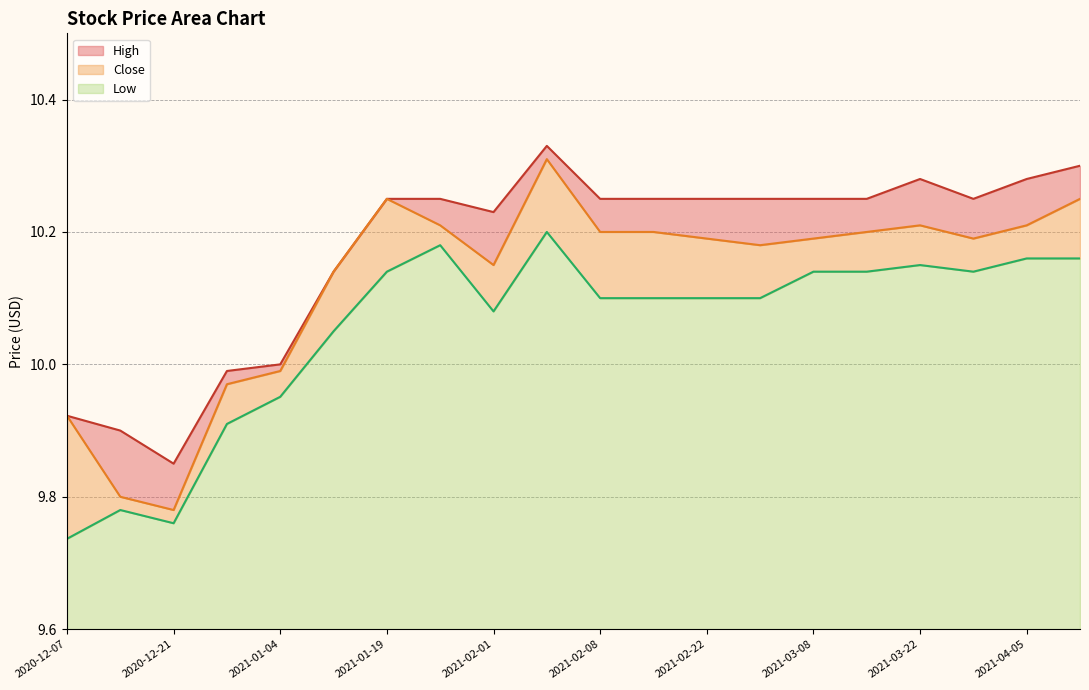

Reading left to right, extract all data points from this chart.

High: 9.9	9.9	9.8	10.0	10.0	10.1	10.2	10.2	10.2	10.3	10.2	10.2	10.2	10.2	10.2	10.2	10.3	10.2	10.3	10.3
Close: 9.9	9.8	9.8	10.0	10.0	10.1	10.2	10.2	10.2	10.3	10.2	10.2	10.2	10.2	10.2	10.2	10.2	10.2	10.2	10.2
Low: 9.7	9.8	9.8	9.9	10.0	10.1	10.1	10.2	10.1	10.2	10.1	10.1	10.1	10.1	10.1	10.1	10.2	10.1	10.2	10.2